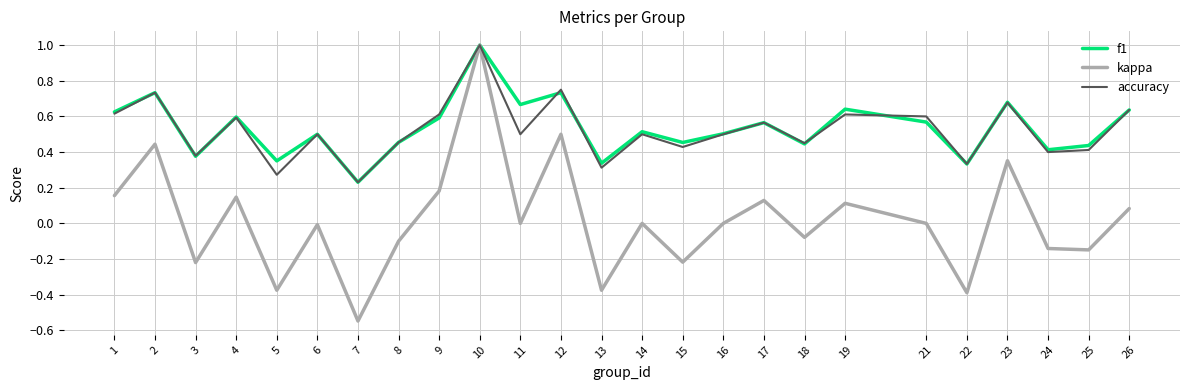

In kappa, how many points are higher than both neighbors (excluding endpoints)?

9